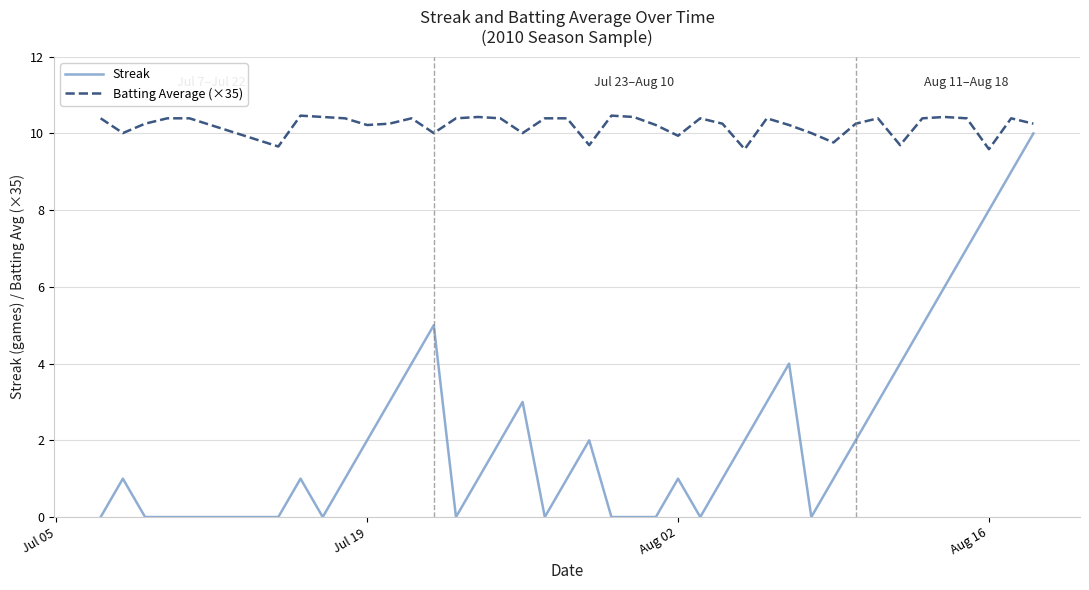

Rank the series by their average value, from highest to lowest.

Batting Average (×35), Streak